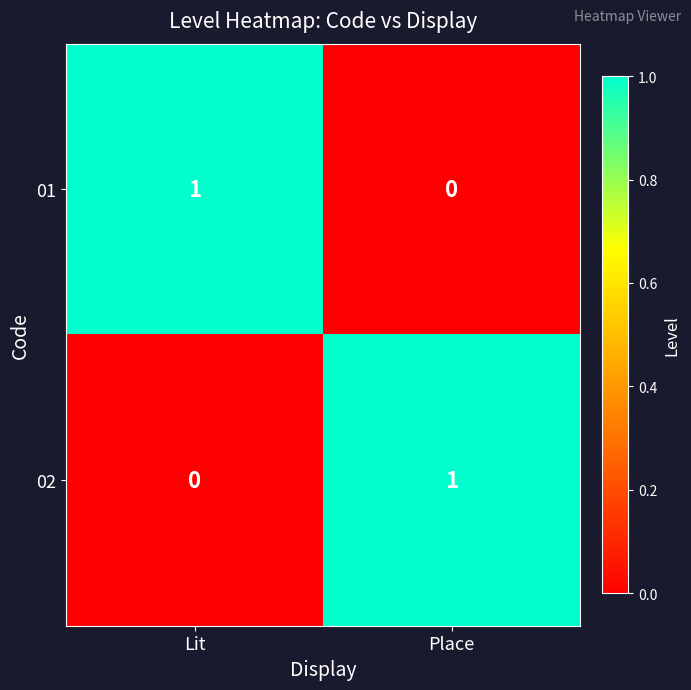

Which category has the highest value in the 01 series?

Lit